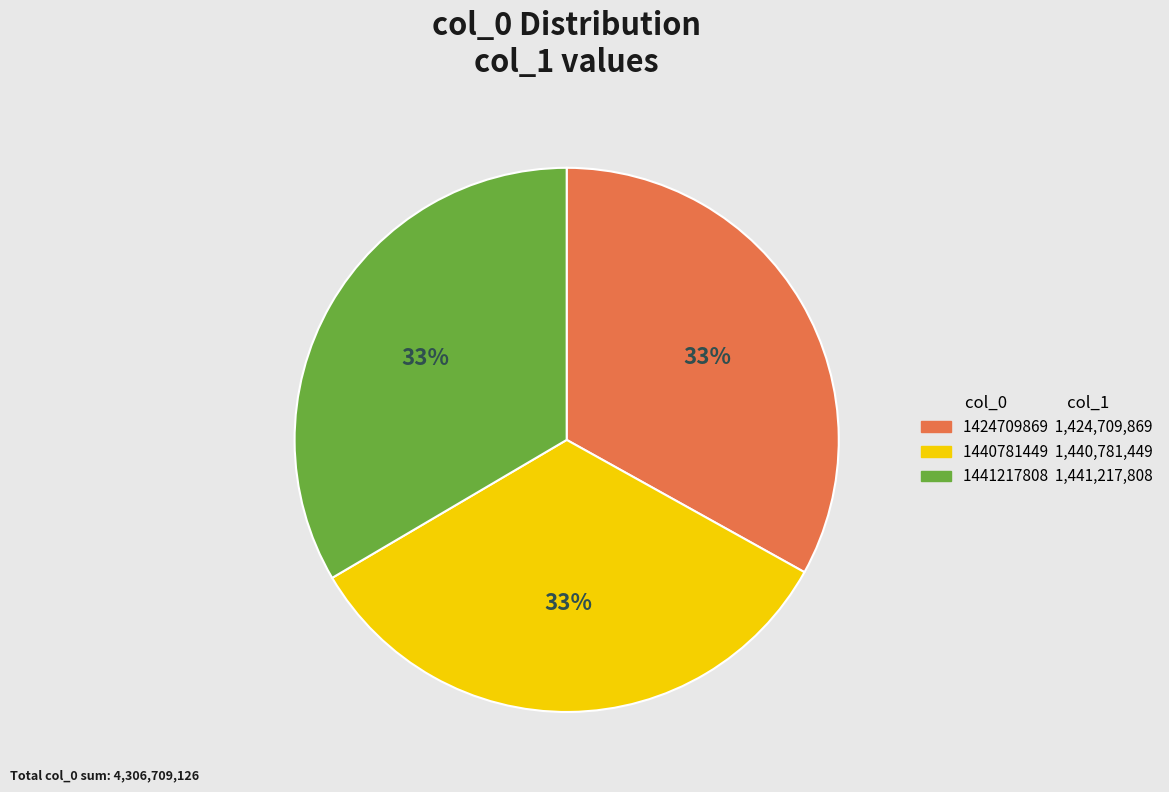

How many segments does this pie chart have?

3